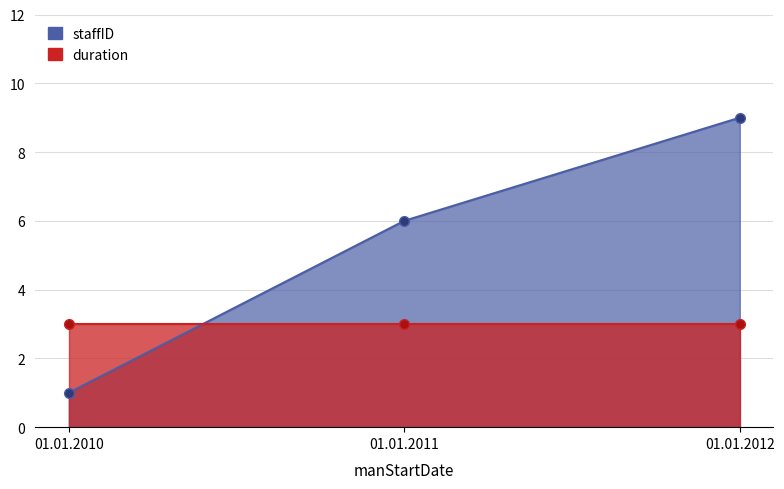

What is the value of the 3rd point from the left?

9